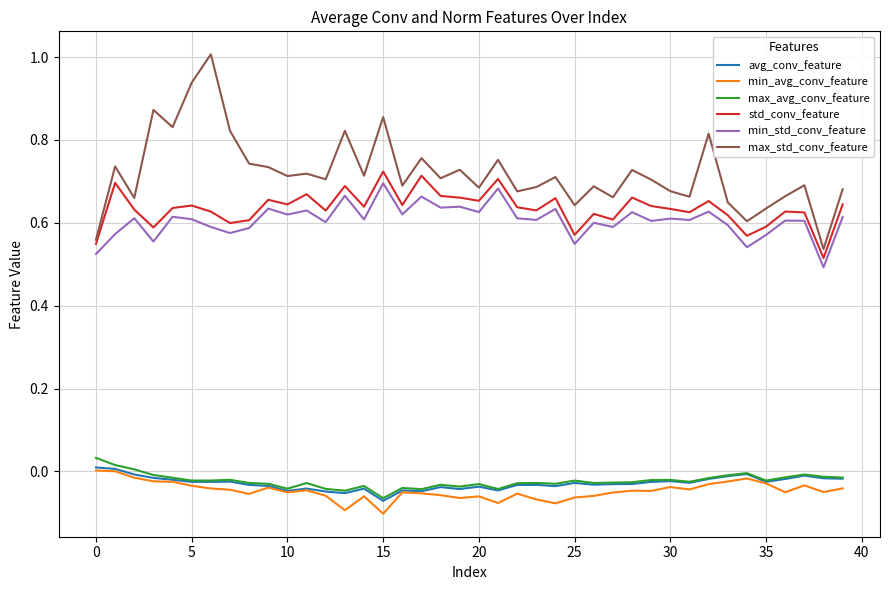

Which series has the largest total across all categories?

max_std_conv_feature